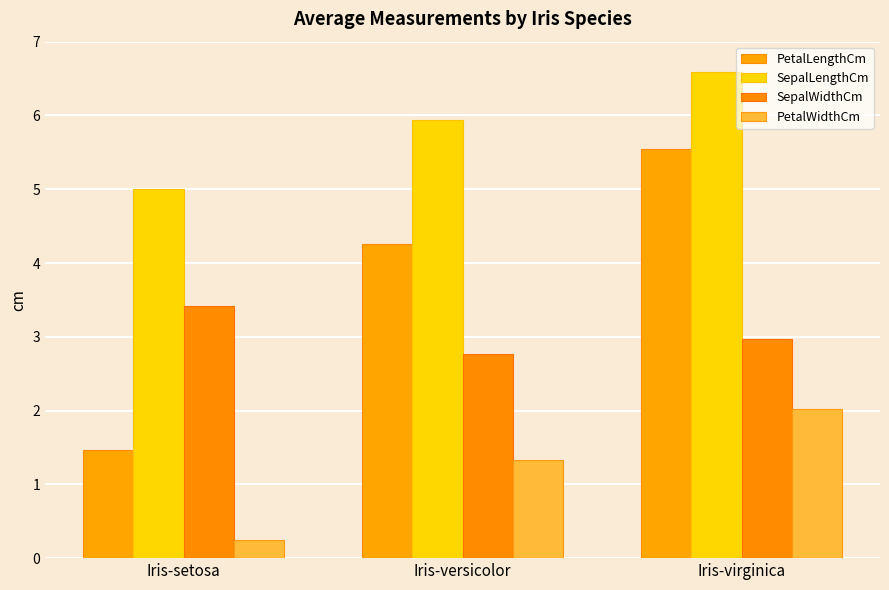

How many values in the PetalWidthCm series are below 1?

1